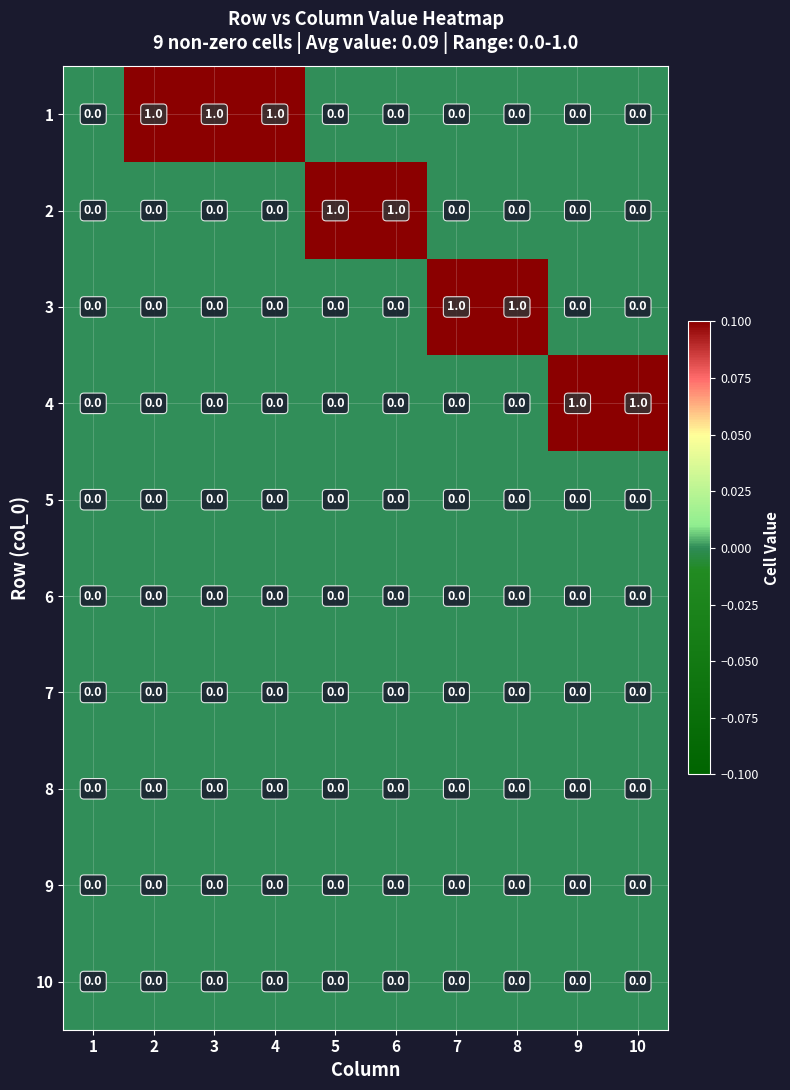

The 1 series shows 0 at 1. True or false?

True